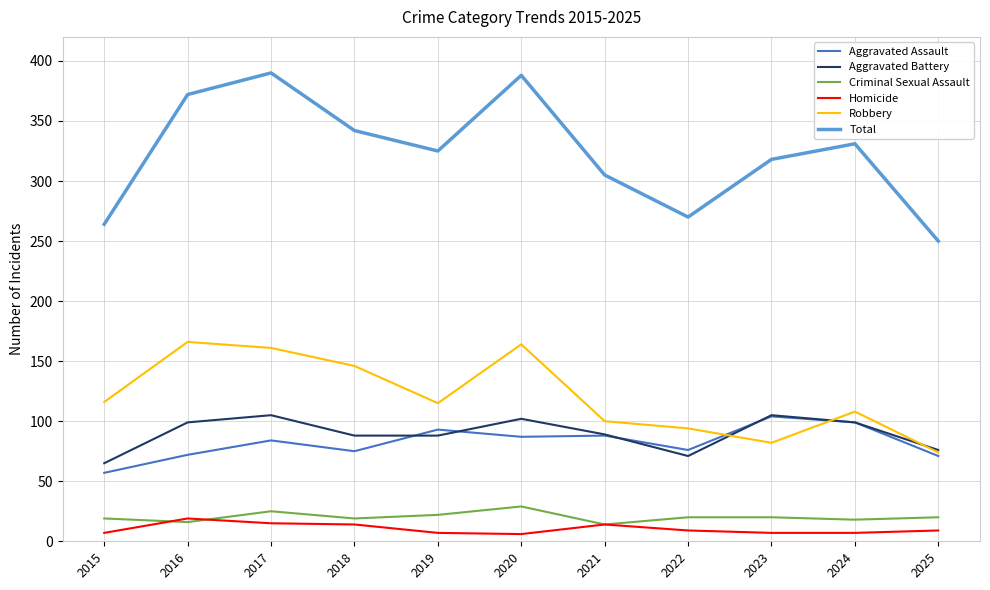

Which series has the largest total across all categories?

Total